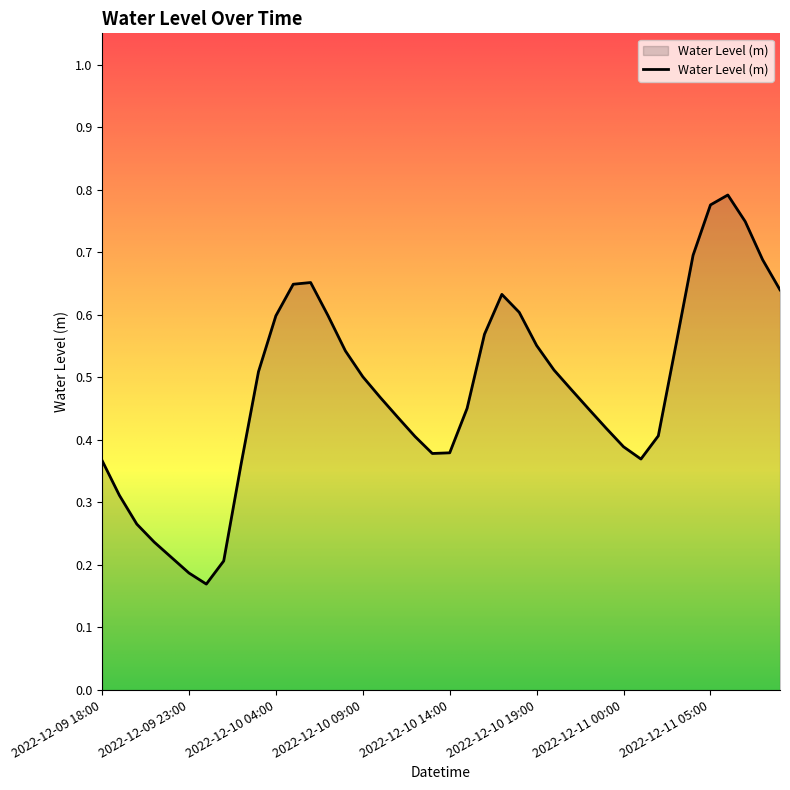

At which label is the value closest to 0?

2022-12-10 00:00